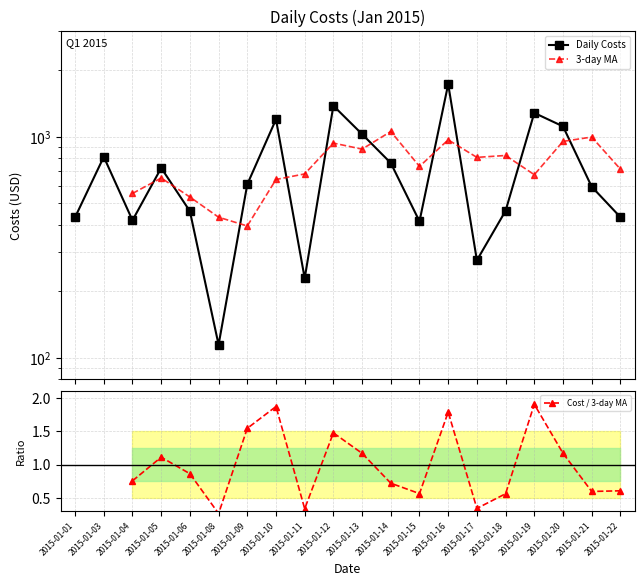

The value at 2015-01-17 is 476.1. True or false?

False